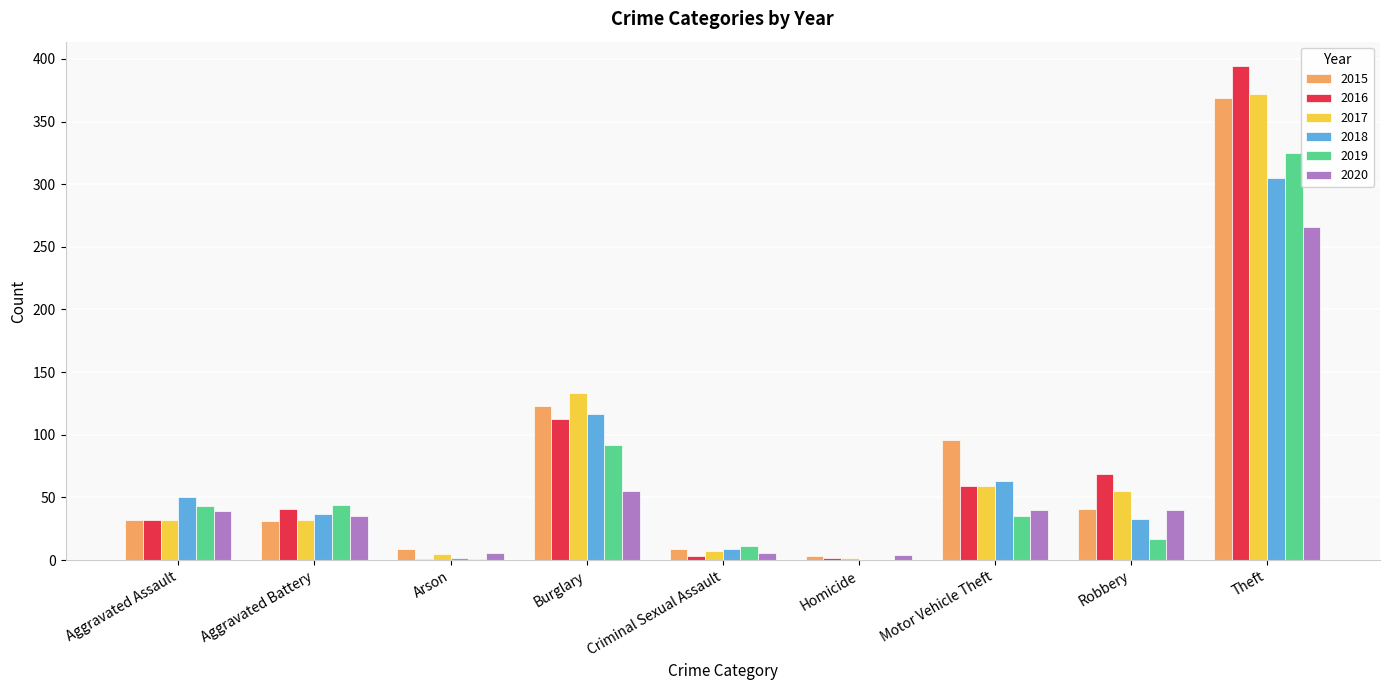

Which category has the highest value in the 2019 series?

Theft